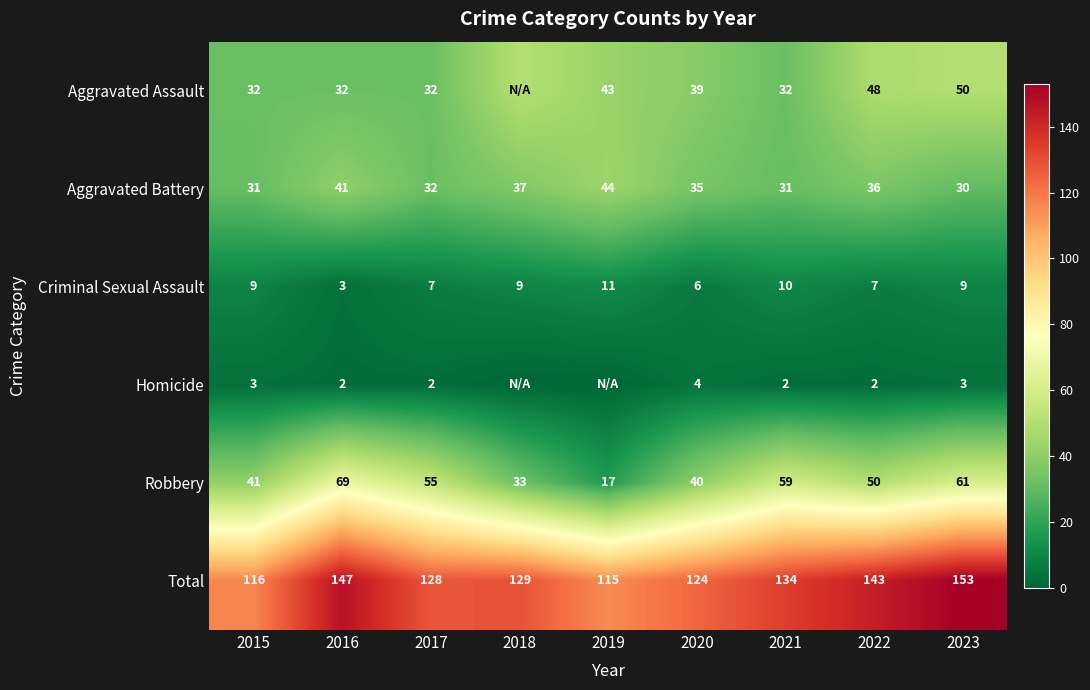

At which label does Aggravated Battery first exceed 35?

2016